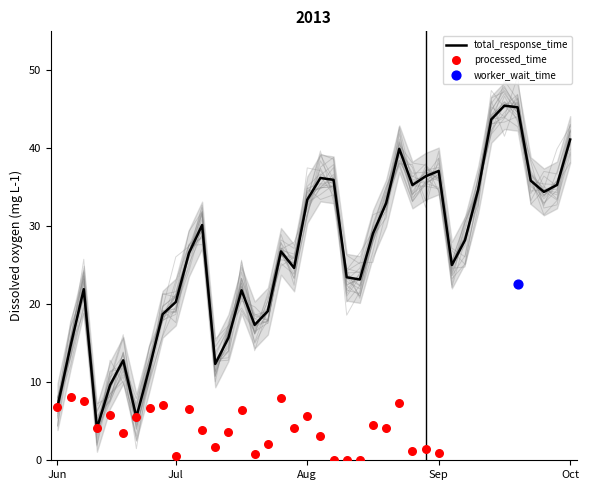

What is the maximum value for total_response_time?

45.5